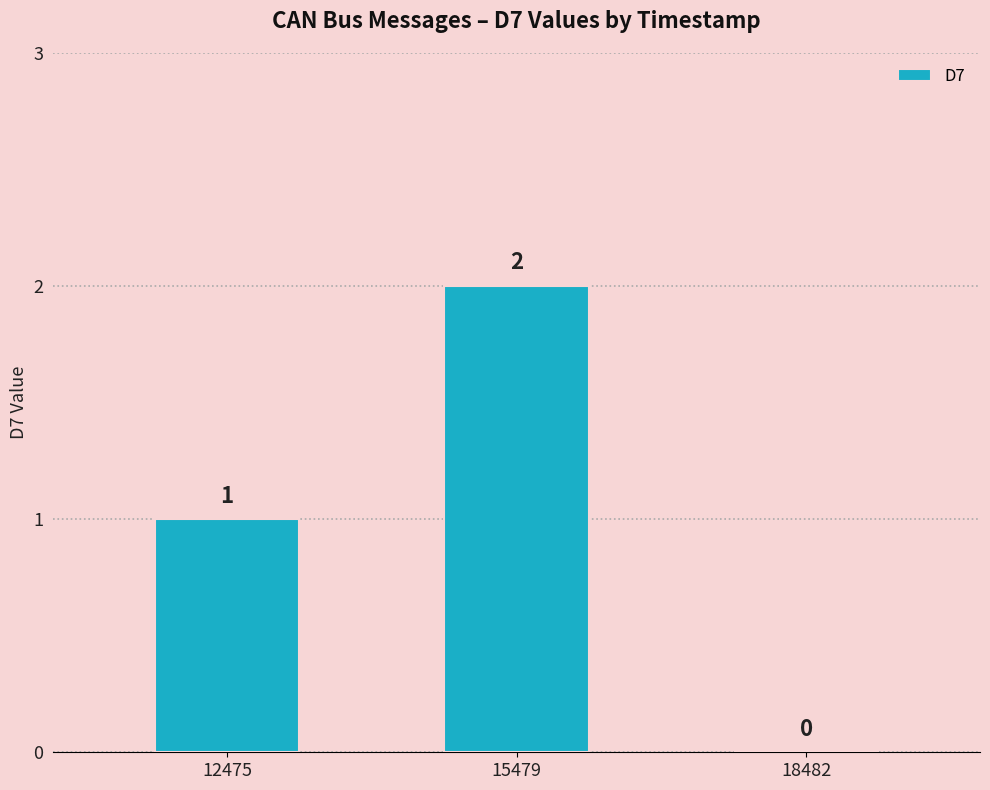

Count the values in the range 0 to 2.

3